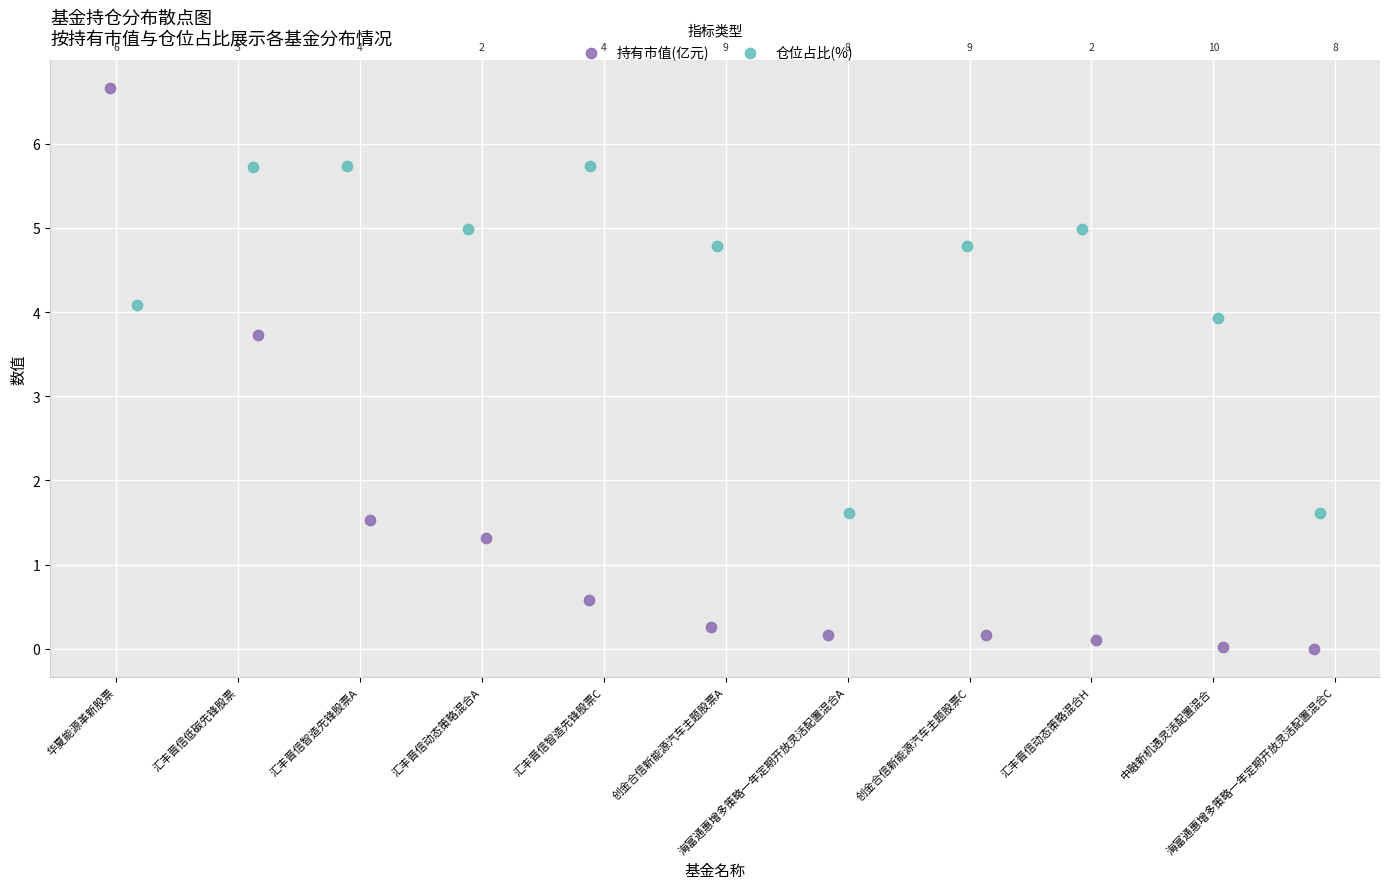

What are all the series names shown in the legend?

持有市值(亿元), 仓位占比(%)